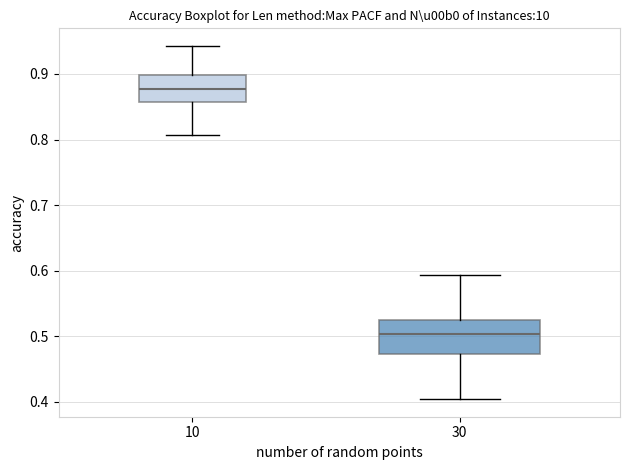

Where is the upper edge of the box at x = 30 on the y-axis? The values are not printed on the chart, so give them approximately, as read against the axis.

0.52